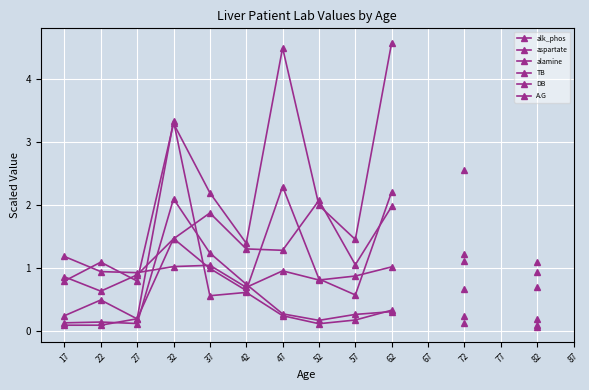

At which label does alk_phos first exceed 1?

32